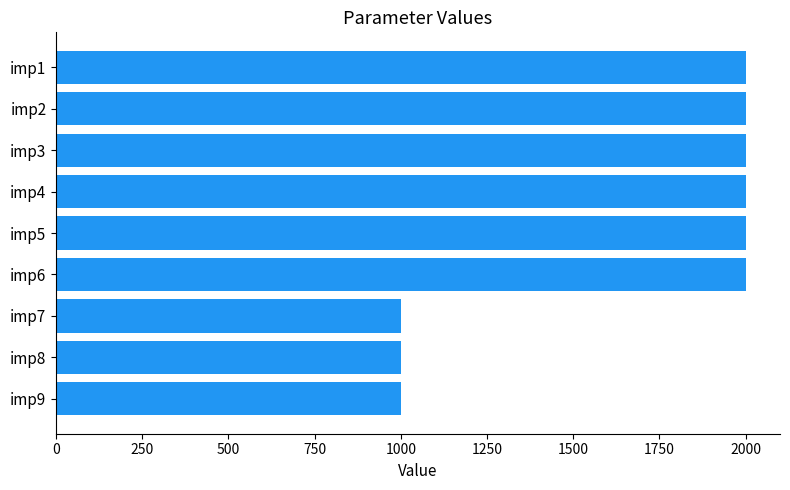

How many values are below 2000?

3